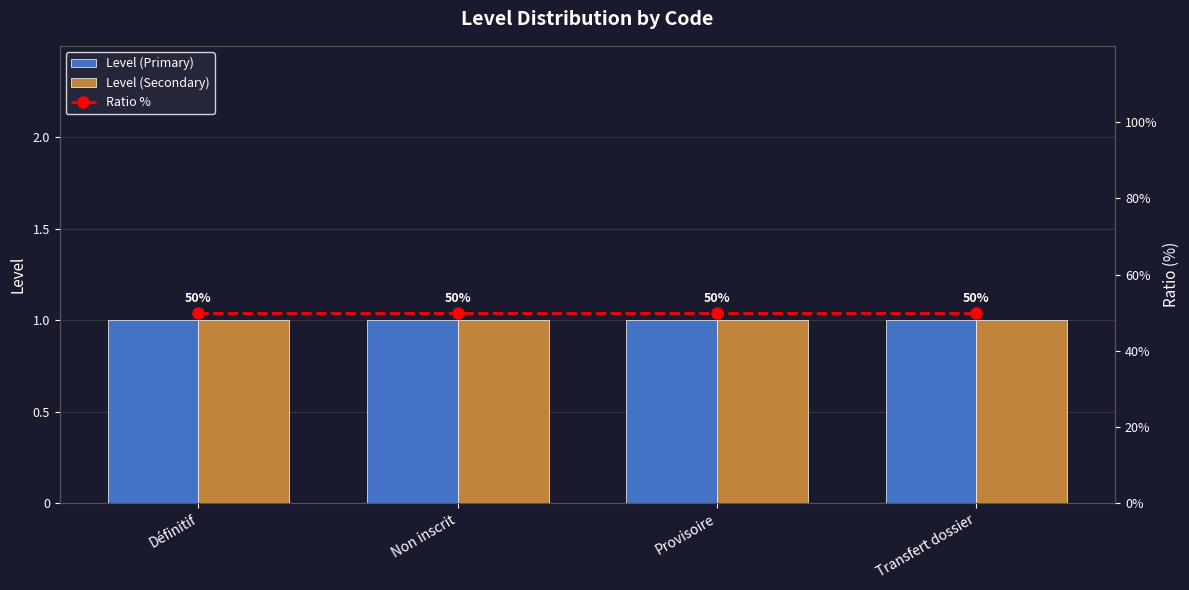

Reading left to right, extract all data points from this chart.

Level (Primary): Définitif=1	Non inscrit=1	Provisoire=1	Transfert dossier=1
Level (Secondary): Définitif=1	Non inscrit=1	Provisoire=1	Transfert dossier=1
Ratio %: Définitif=50	Non inscrit=50	Provisoire=50	Transfert dossier=50